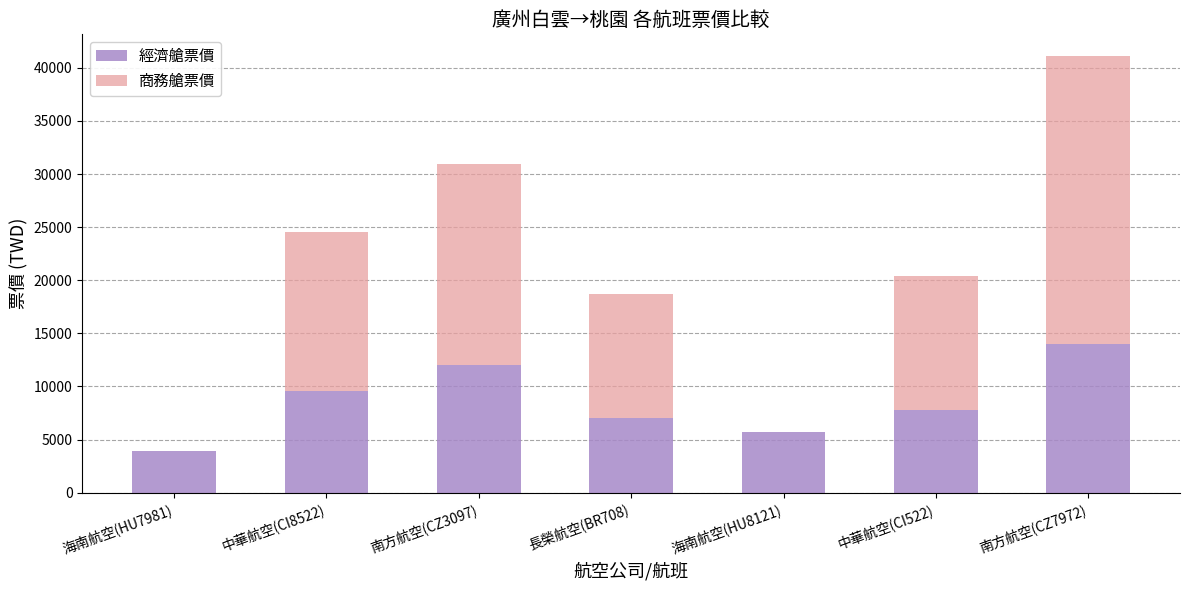

Read the 經濟艙票價 value at 中華航空(CI8522), to the nearest 10.

9610